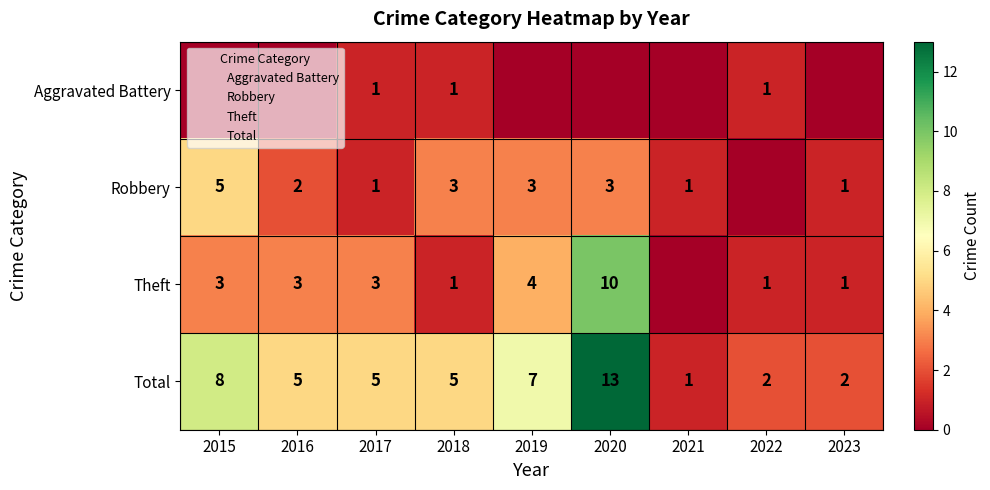

The Total series shows 1 at 2017. True or false?

False